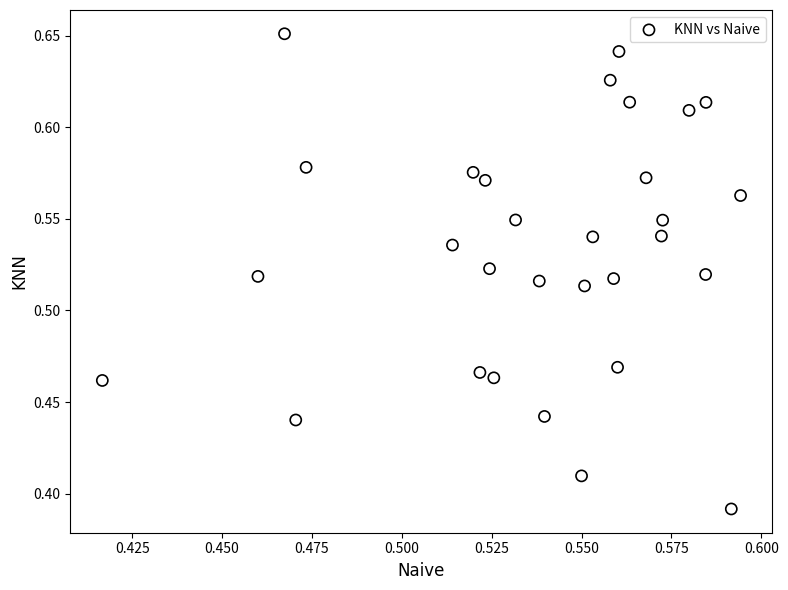

What is the range of Y values (max minus min)?

0.3